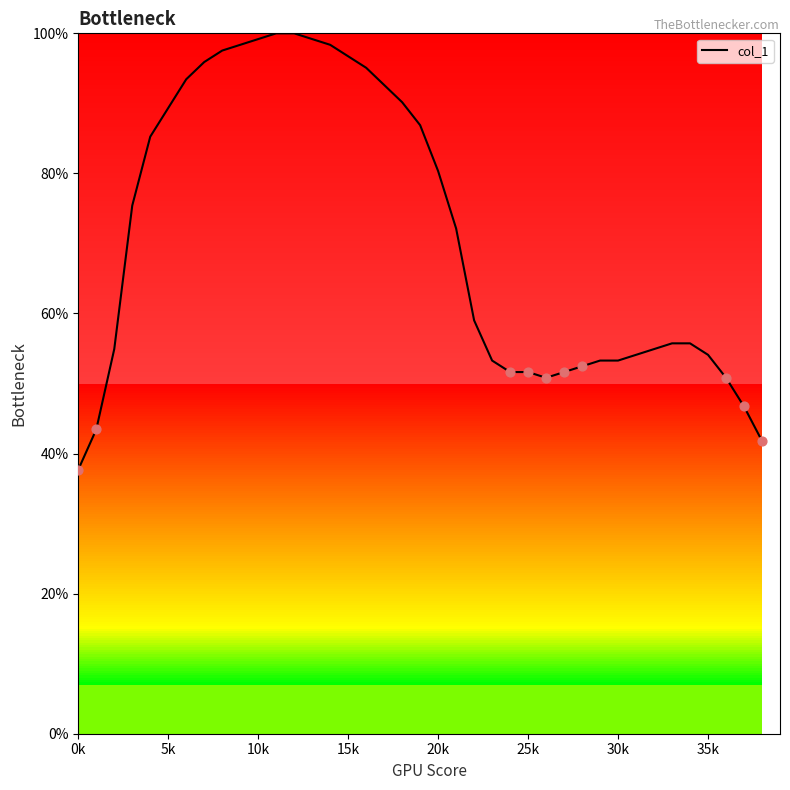

What is the minimum value shown in the chart?

37.7